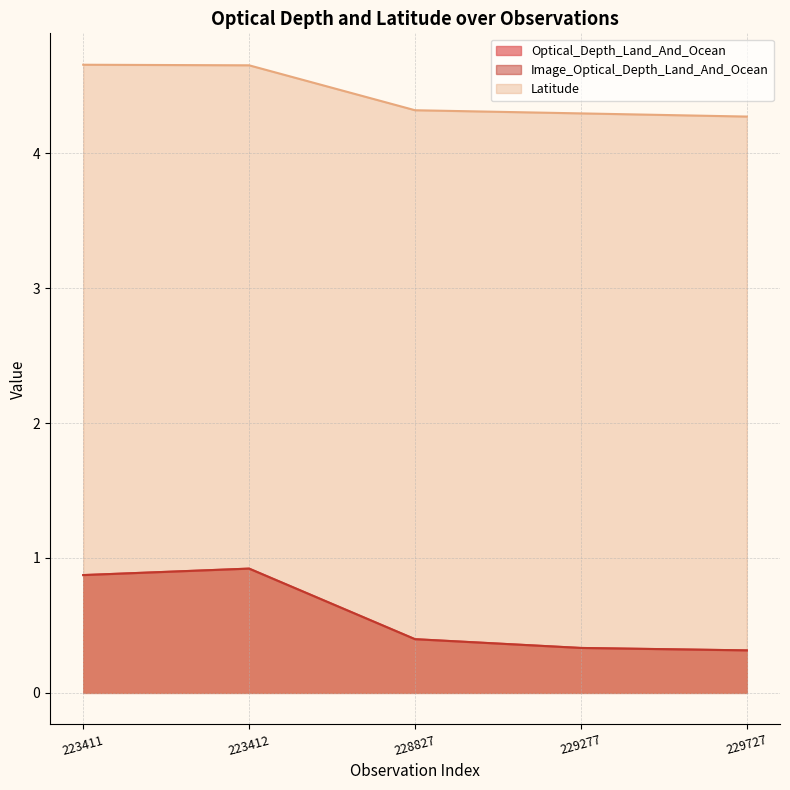

List the labels in order of Optical_Depth_Land_And_Ocean value, largest first.

223412, 223411, 228827, 229277, 229727